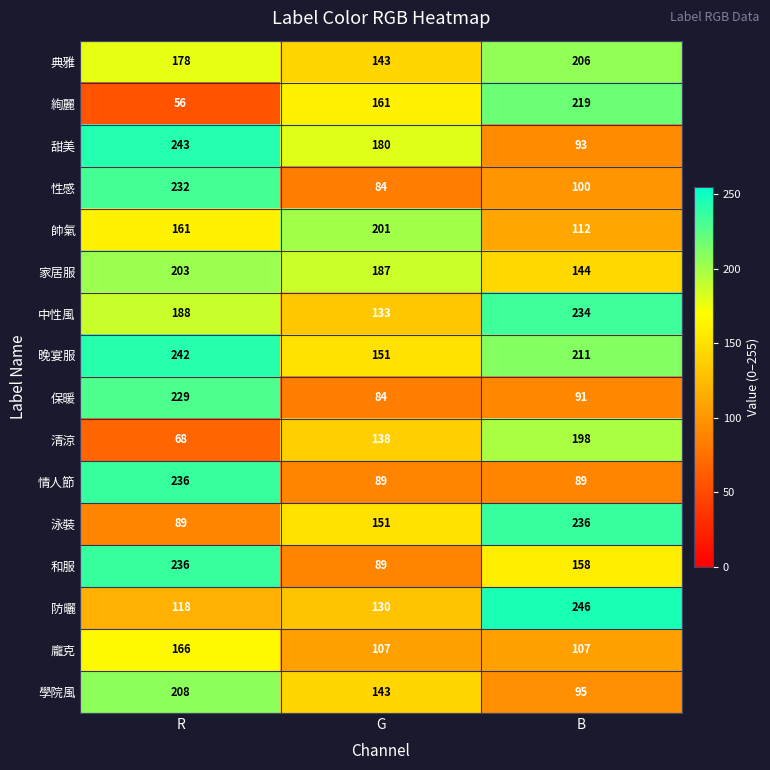

Count the 典雅 values in the range 143 to 206.

3